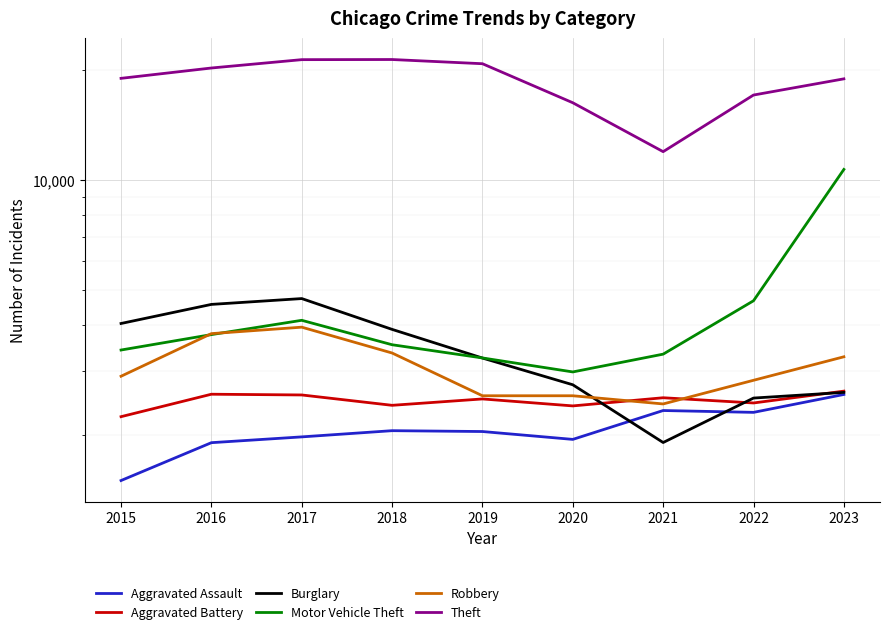

What is the difference between the Theft values at 2022 and 2020?

814